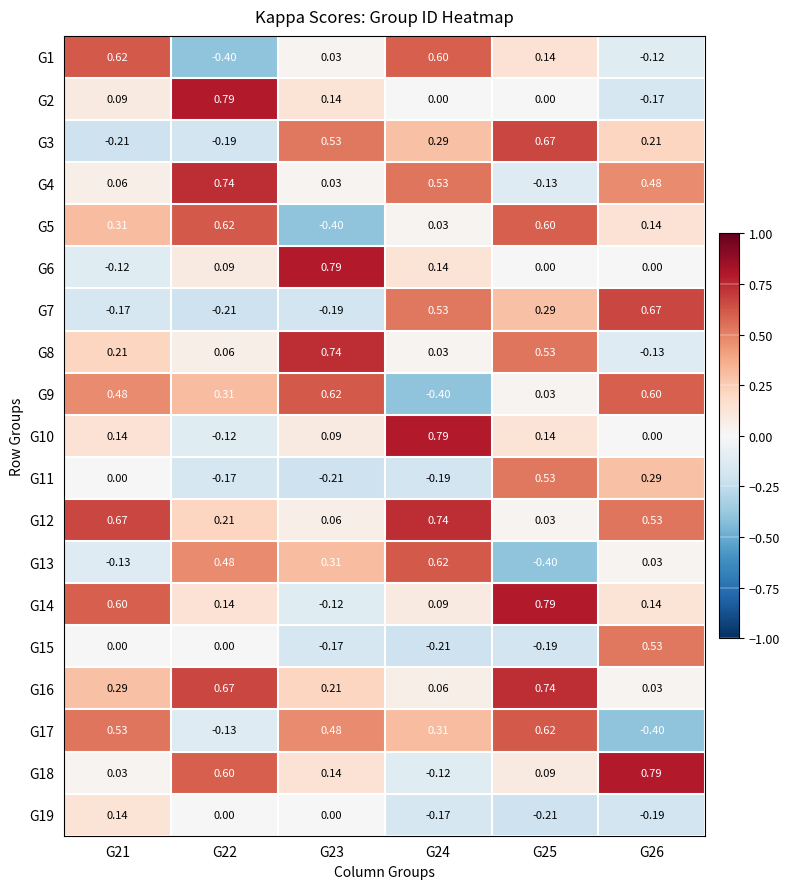

Is the value of G5 at G25 greater than the value of G18 at G21?

Yes